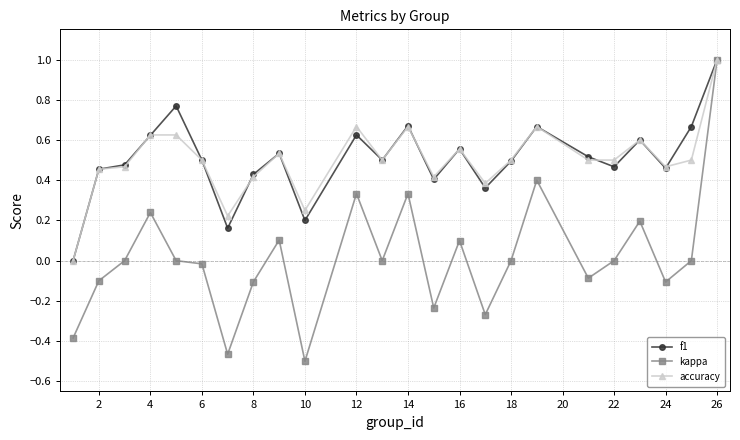

What is the maximum value shown in the chart?

1.0